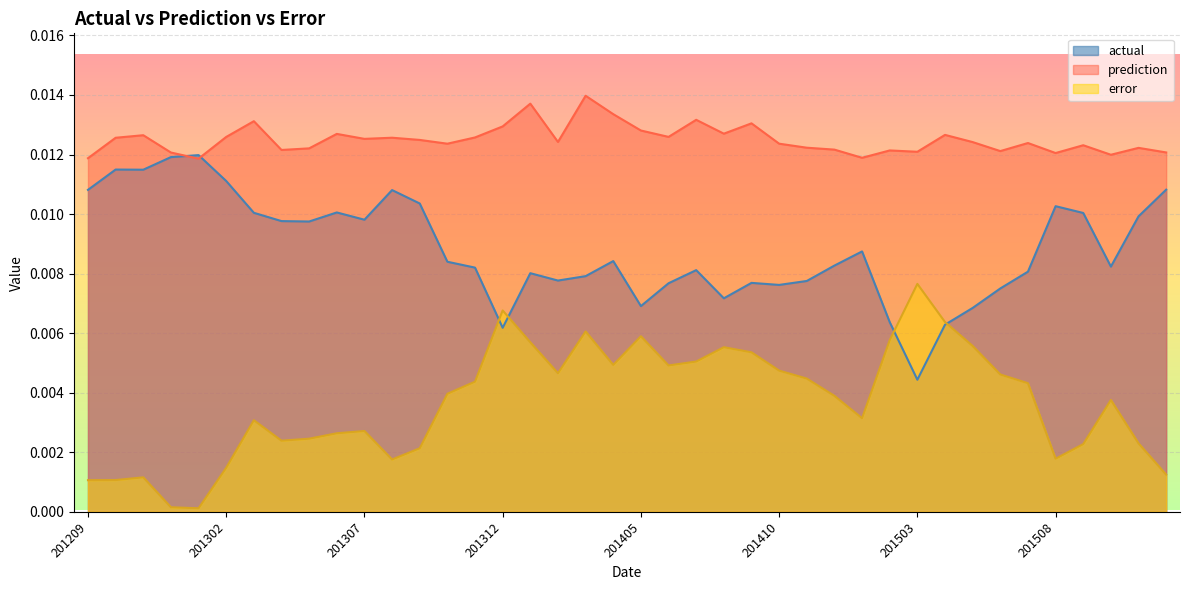

True or false: prediction and actual intersect in this chart.

True